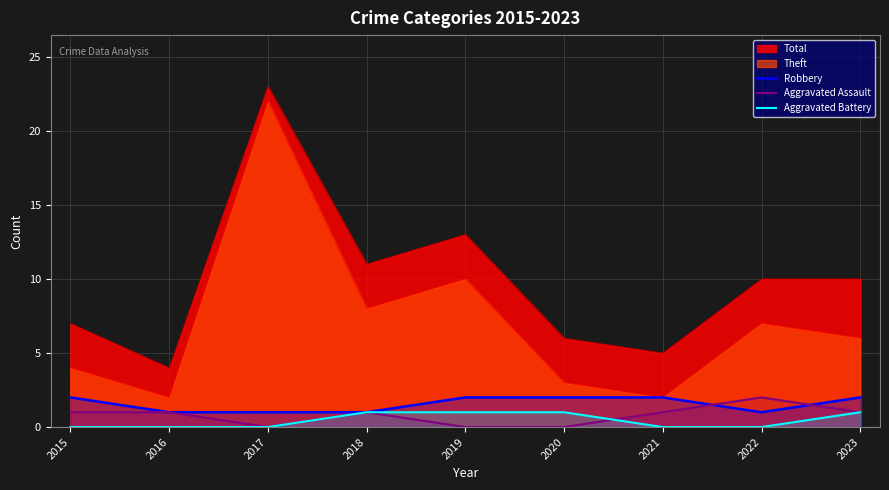

At which label is Theft closest to 12?

2019